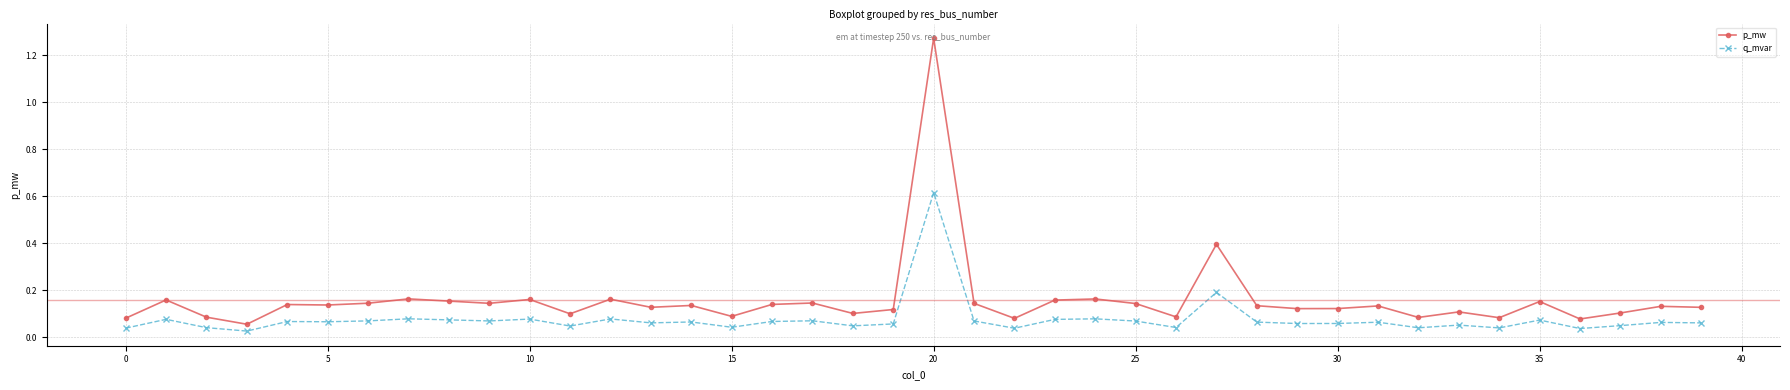

Which series has the largest range (max minus min)?

p_mw